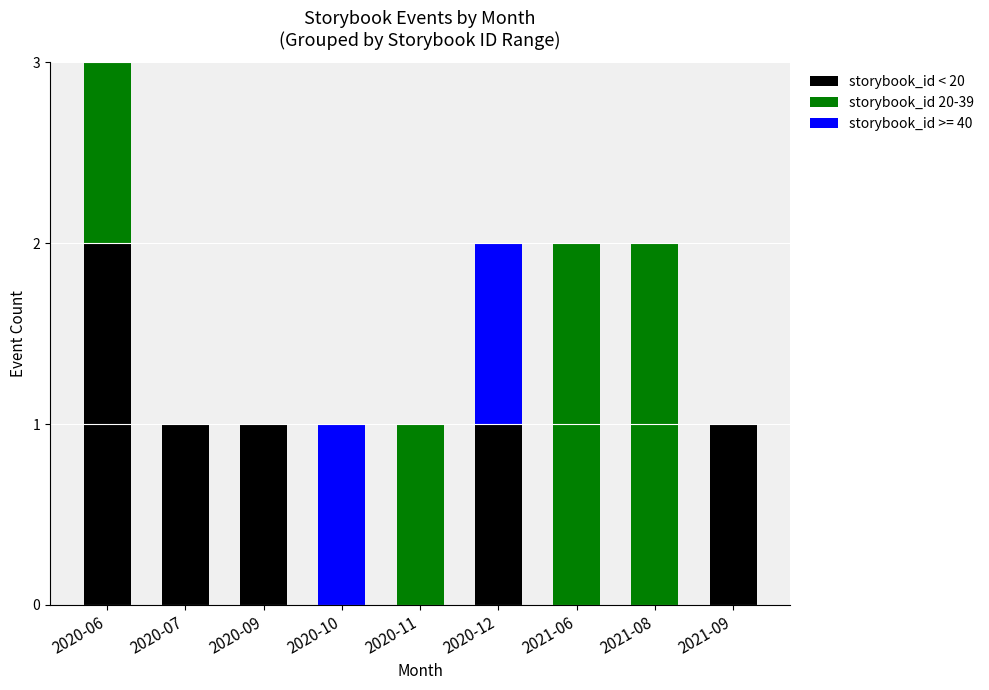

At which category is the sum across all series the highest?

2020-06